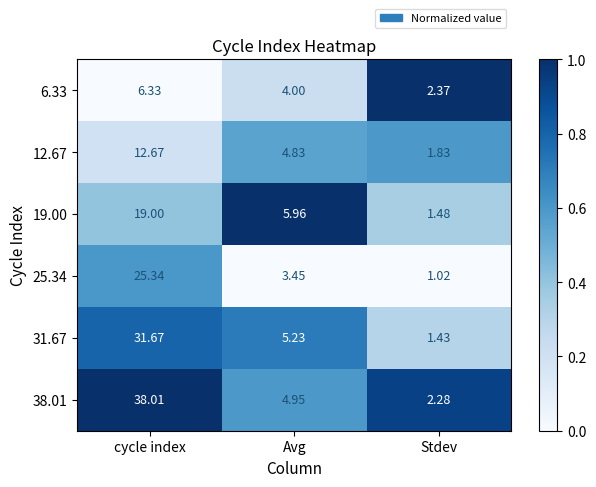

At which category is the sum across all series the highest?

cycle index